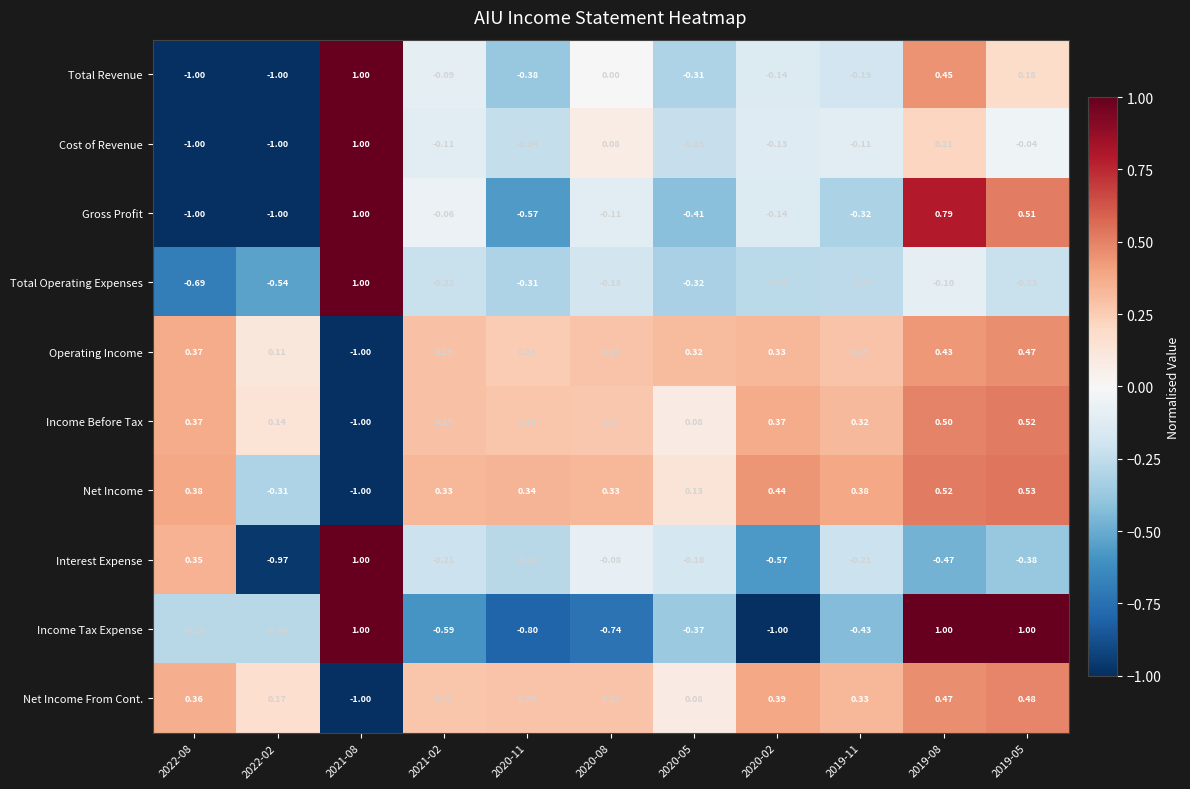

Between 2021-08 and 2020-08, which series saw the biggest shift?

Income Tax Expense